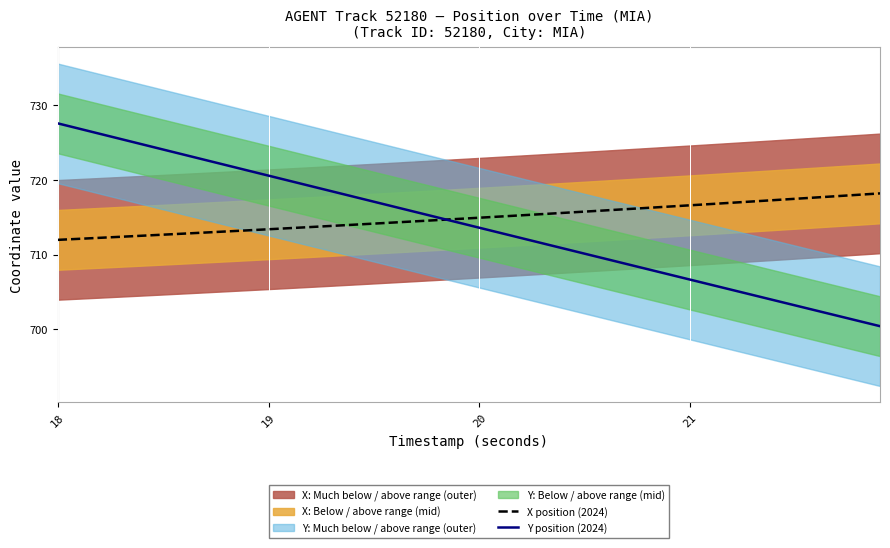

What is the highest value of the Y position (2024) series?

727.5